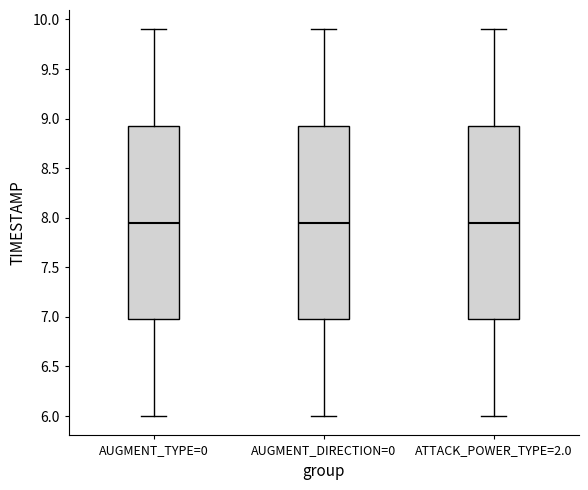

Reading left to right, read every box against the y-axis: the position of its median line, the range the box covers, and the ends of its whiskers. The values are not printed on the chart, so give them approximately, as read against the axis.

AUGMENT_TYPE=0: median 7.95, box 7.00 to 8.95, whiskers 6.00 to 9.90
AUGMENT_DIRECTION=0: median 7.95, box 7.00 to 8.95, whiskers 6.00 to 9.90
ATTACK_POWER_TYPE=2.0: median 7.95, box 7.00 to 8.95, whiskers 6.00 to 9.90